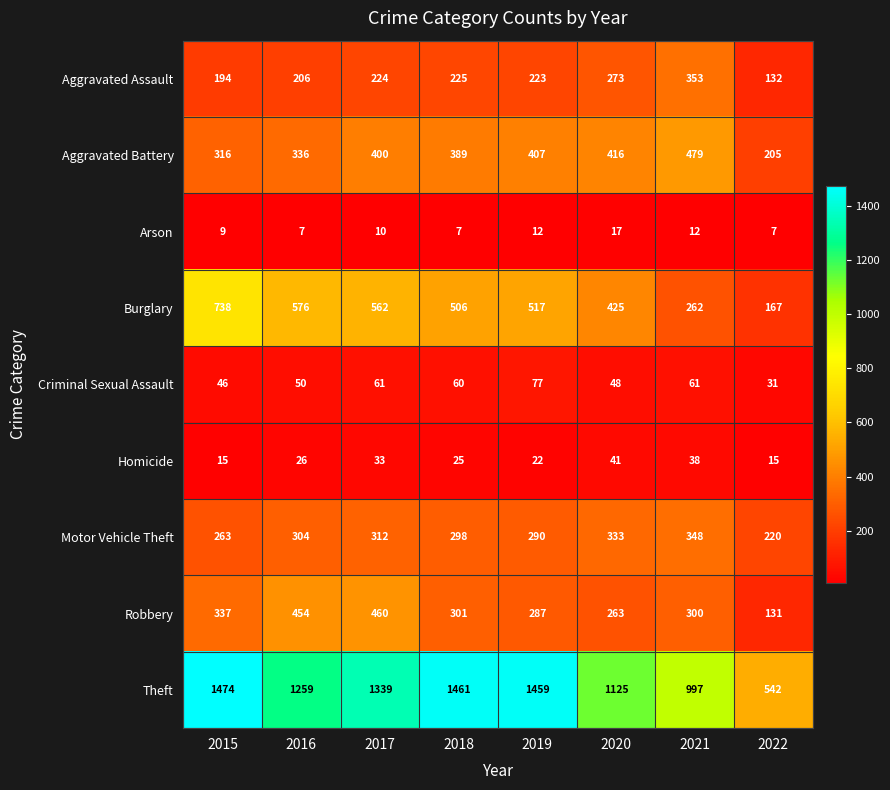

What is the smallest value displayed?

7